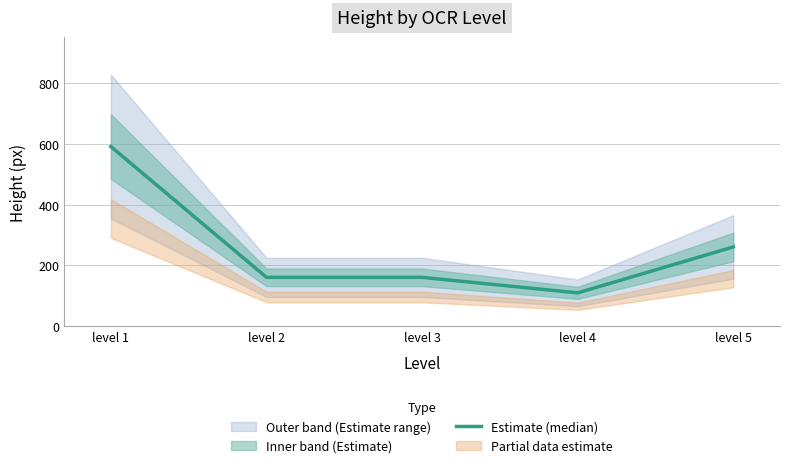

What is the change in value from level 1 to level 5?

-330